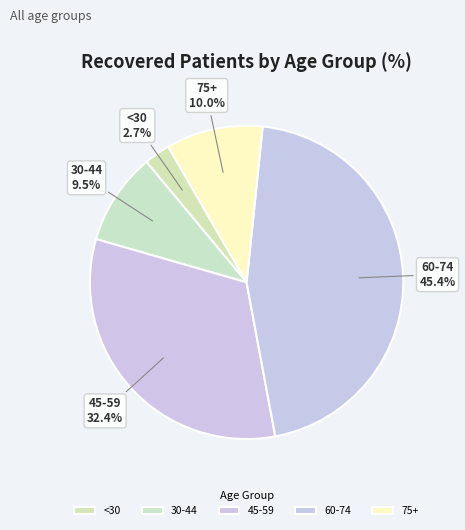

What portion of the pie excludes <30?

97.3%